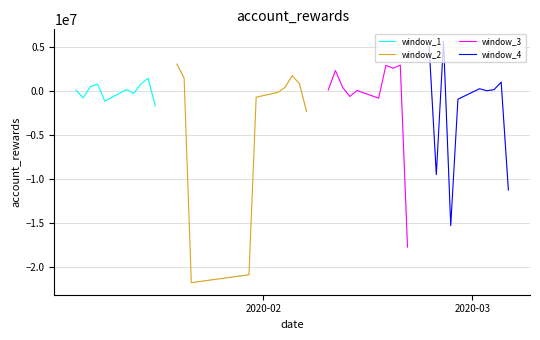

Does the chart display data point markers on the line(s)?

No